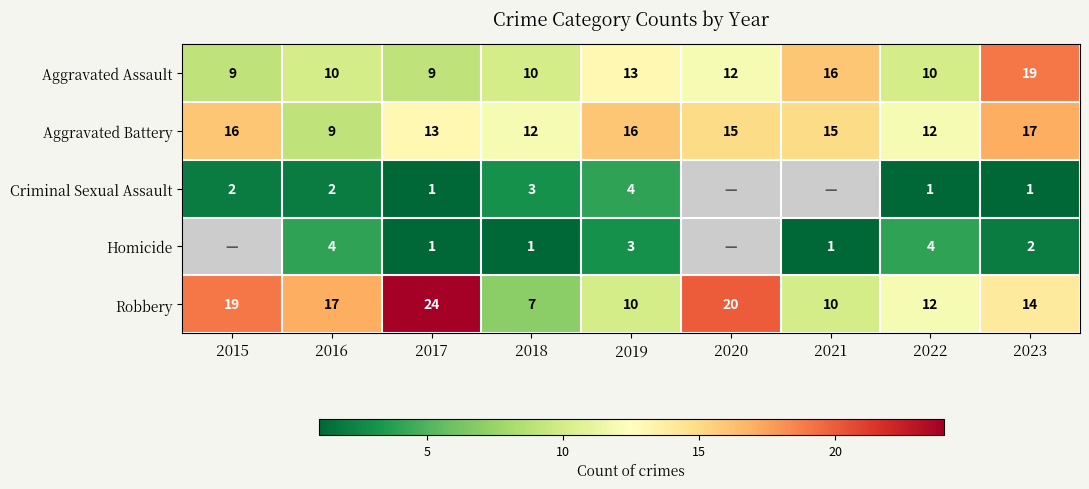

The value of Robbery at 2020 is 33.2. True or false?

False